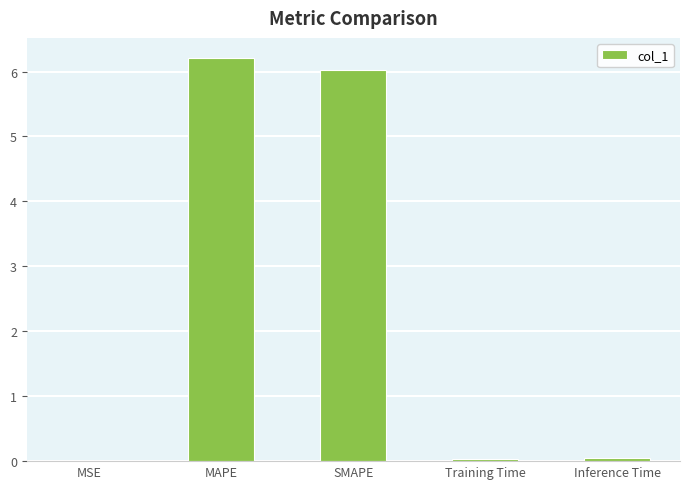

What is the approximate value at MAPE?

6.2